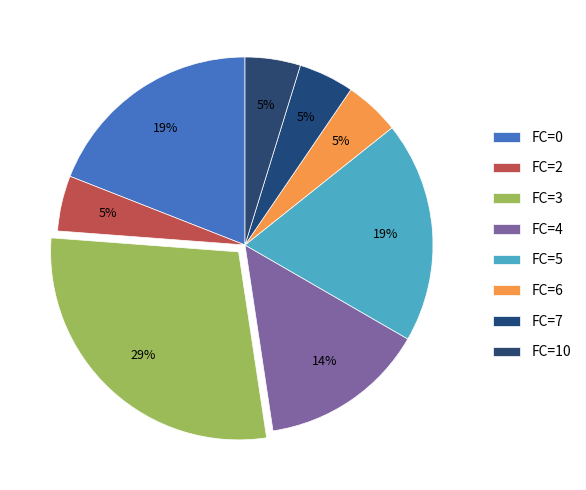

Count the number of slices in the pie.

8